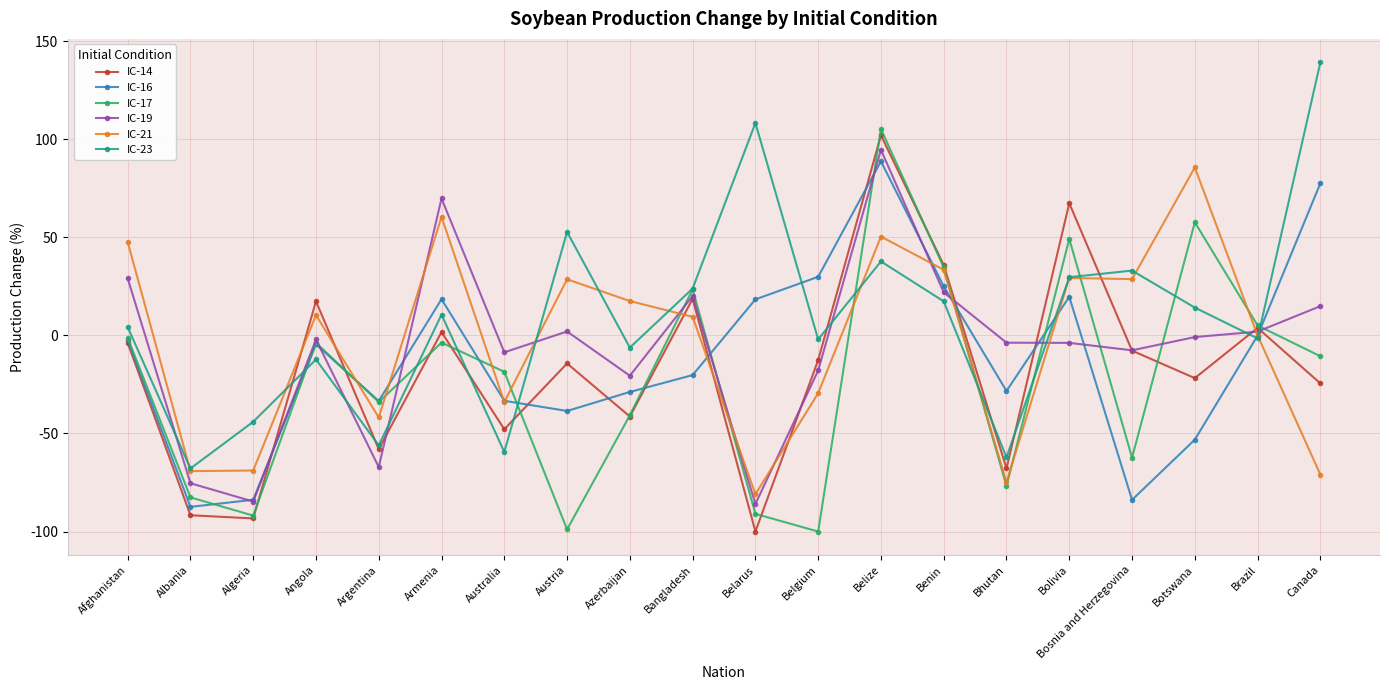

What is the label of the 8th point from the right?

Belize